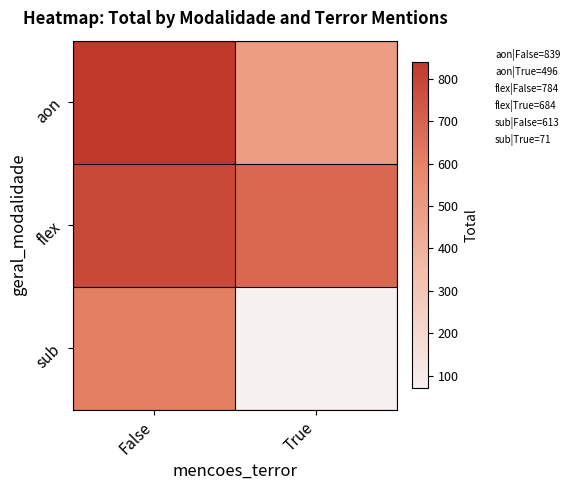

What is the smallest value displayed?

71